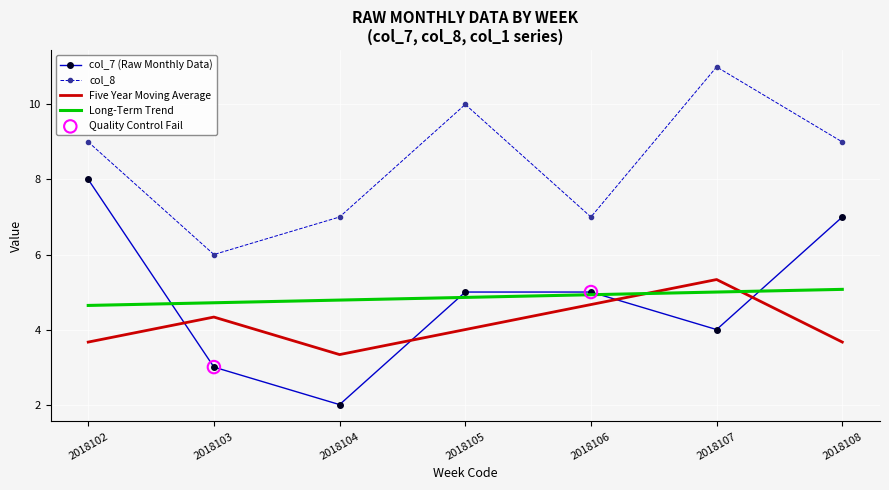

What is the total value across all series at 2018104?

17.1